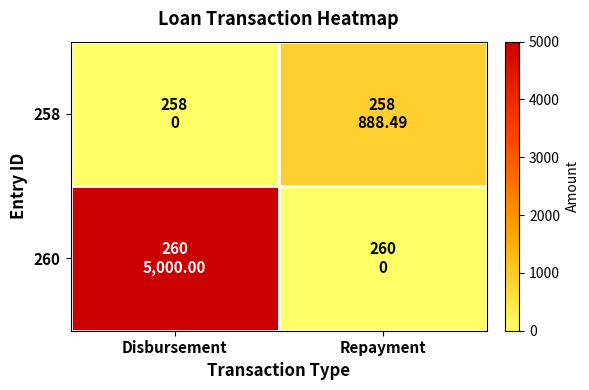

How many data points does each series have?

2